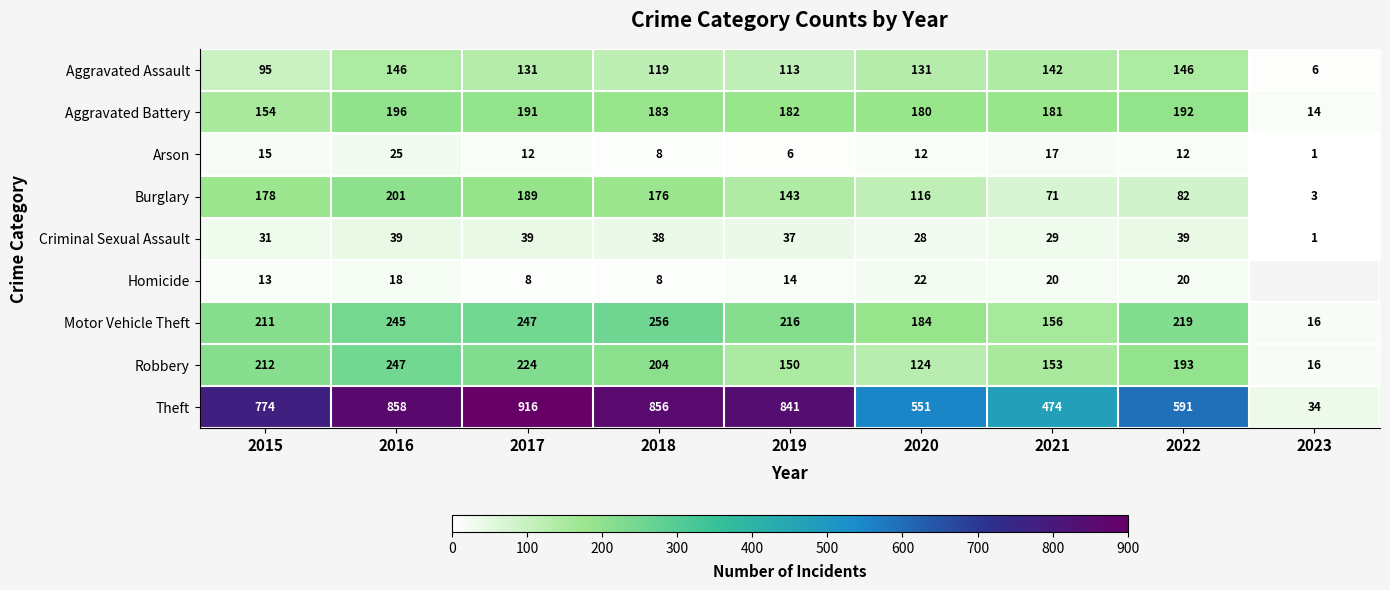

What is the sum of all Robbery values?

1523